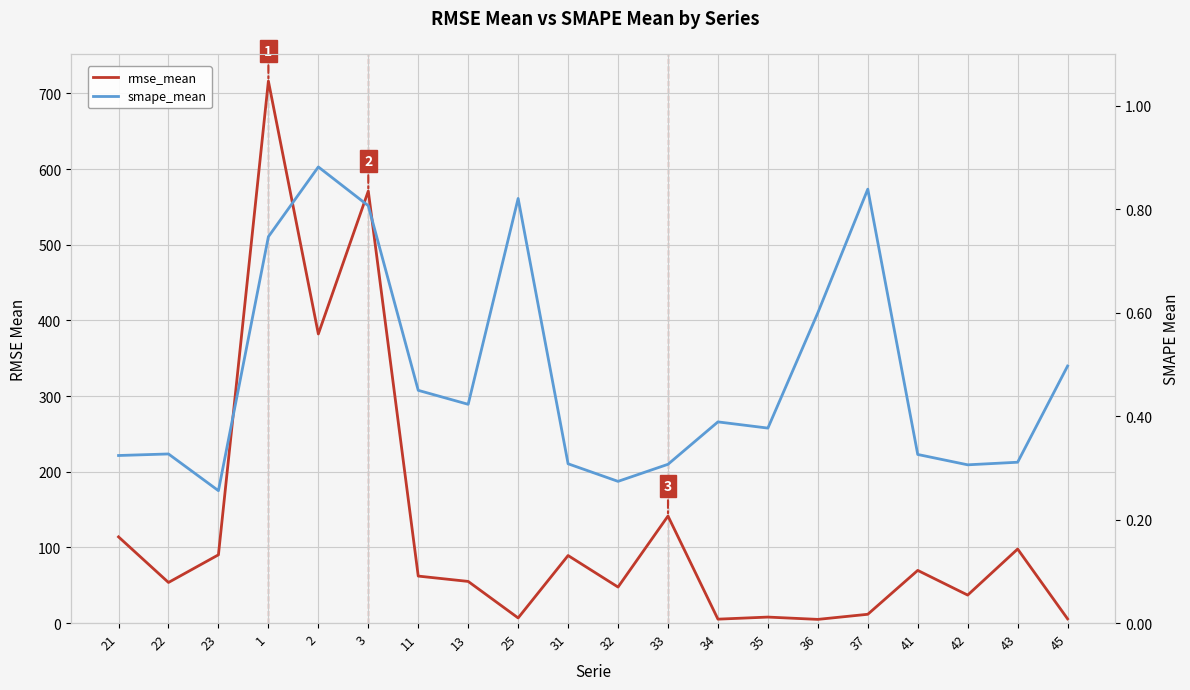

How many series are shown in this chart?

2